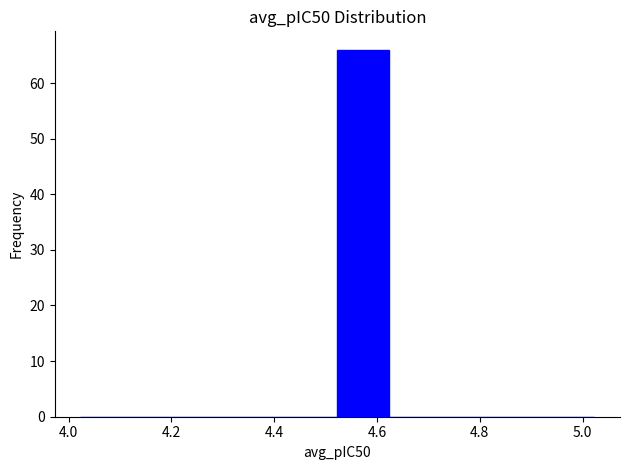

Reading left to right, transcribe this chart: for each bar, give the range it covers on the x-axis and its height. Neither the bar edges nor the heights are printed on the chart, so give them approximately, as read against the axes.

4.02 to 4.12: 0
4.12 to 4.22: 0
4.22 to 4.32: 0
4.32 to 4.42: 0
4.42 to 4.52: 0
4.52 to 4.62: 66
4.62 to 4.72: 0
4.72 to 4.82: 0
4.82 to 4.92: 0
4.92 to 5.02: 0